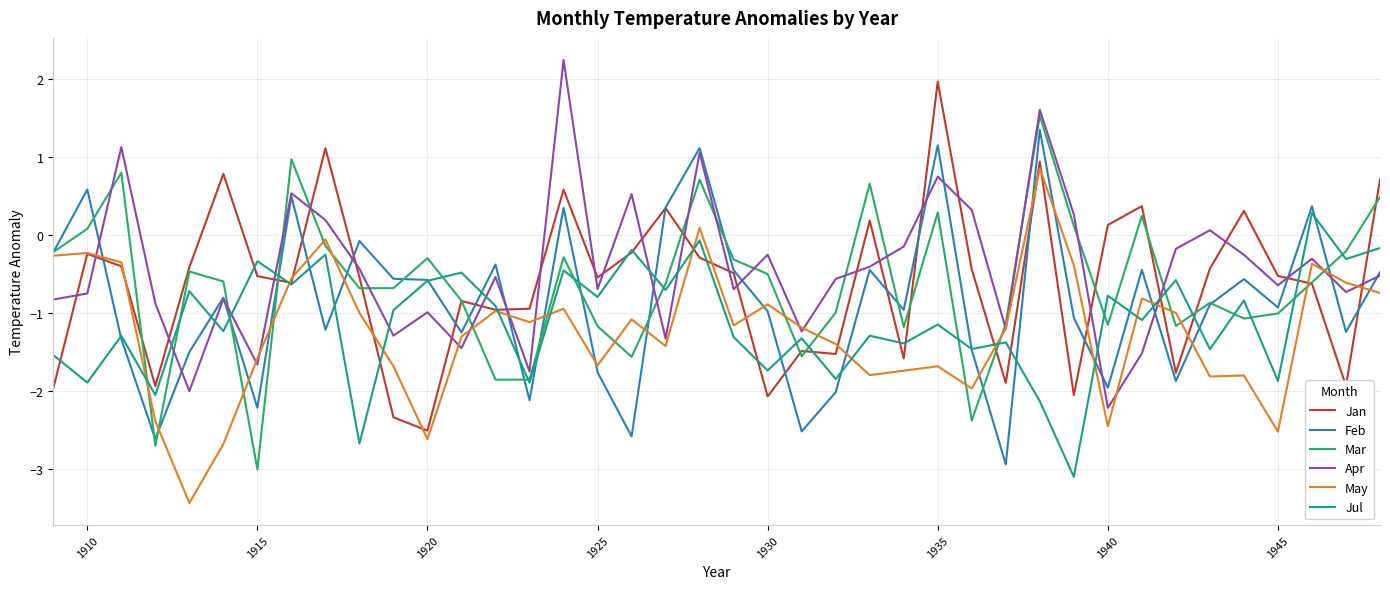

What is the maximum value for Mar?

1.5